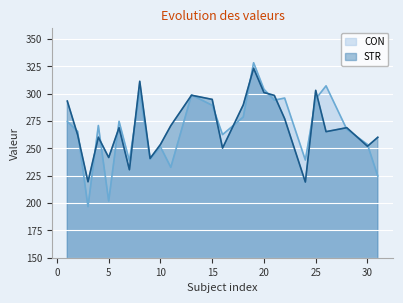

Is it true that STR equals 241.6 at 5?

True